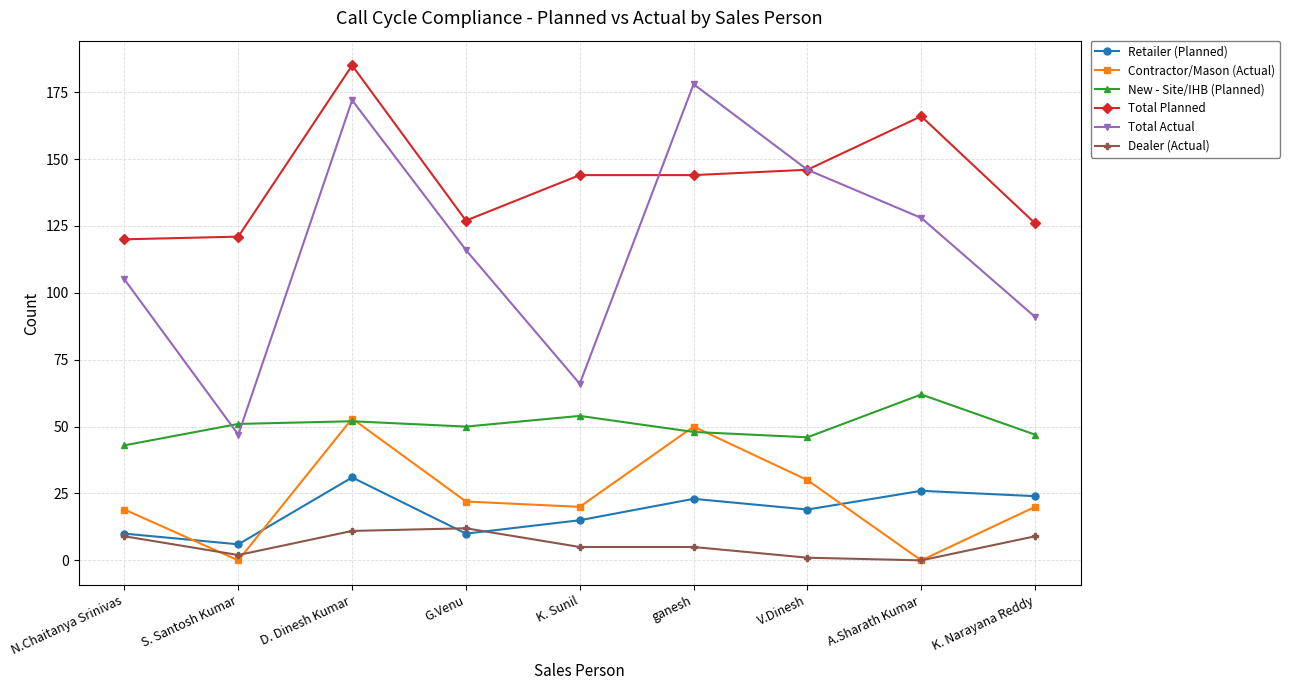

What position from the right is S. Santosh Kumar?

8